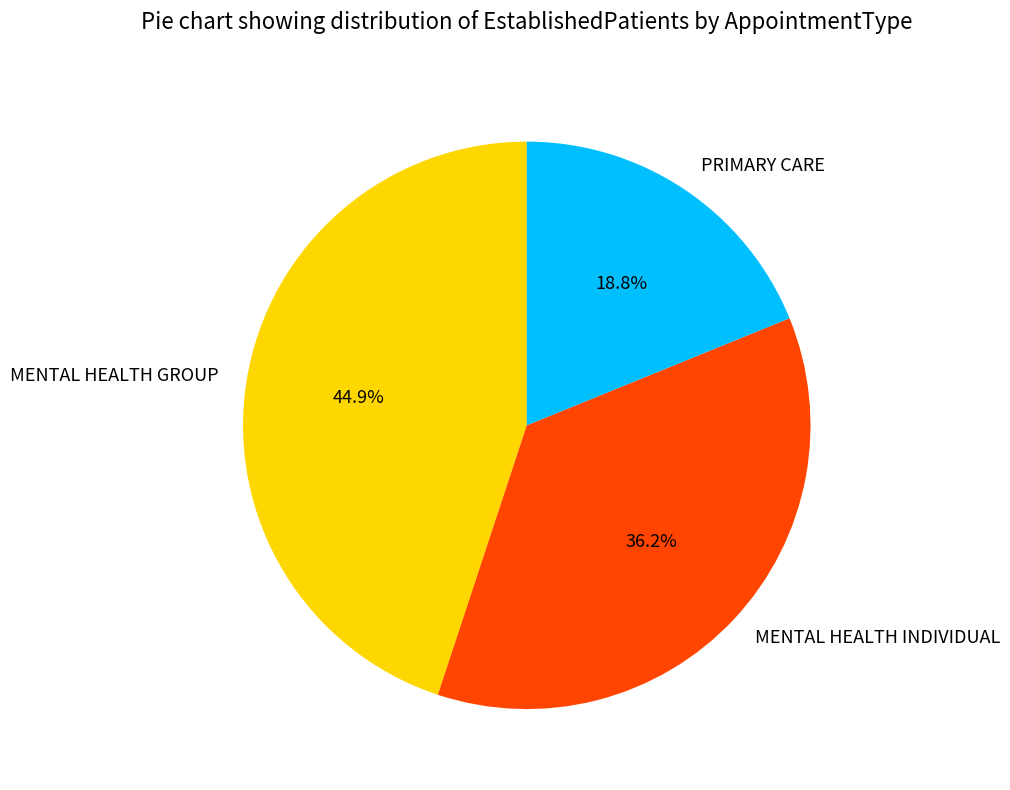

Is there any slice that represents more than half of the pie?

No